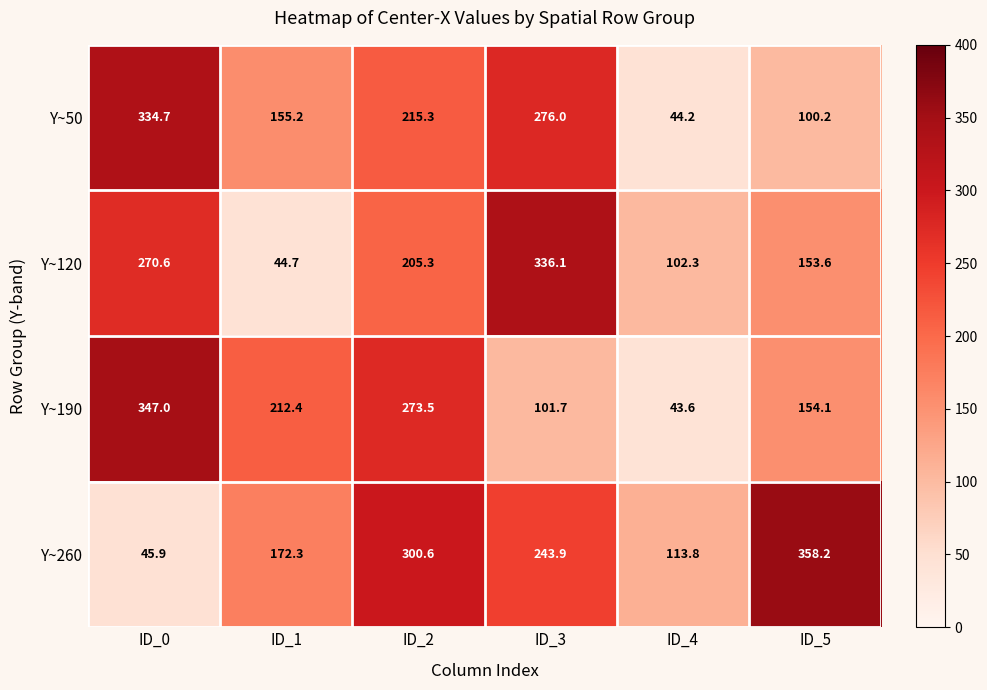

Rank the series by their maximum value, from lowest to highest.

Y~50, Y~120, Y~190, Y~260